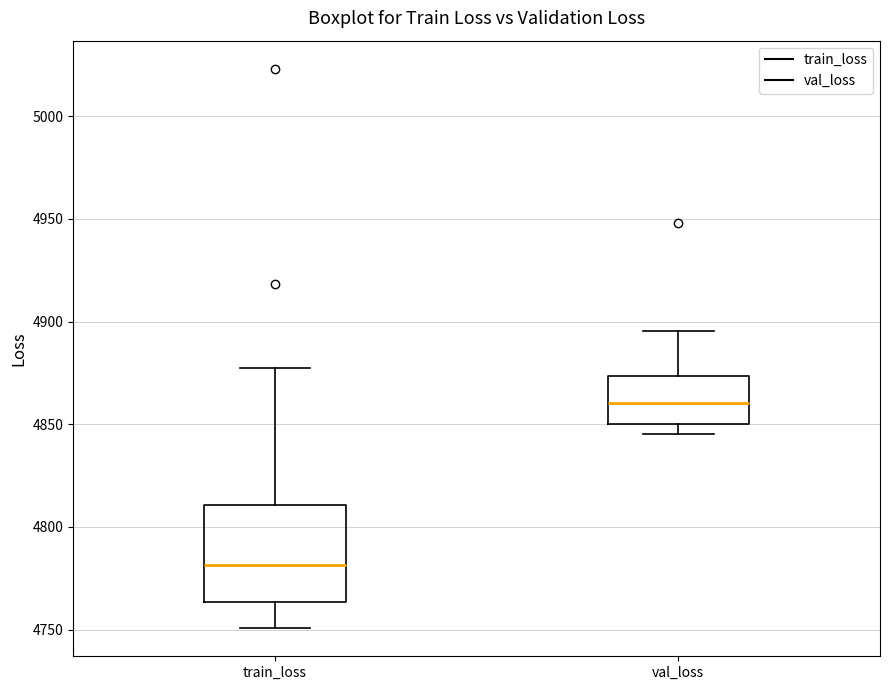

Which box's median line is the highest?

val_loss